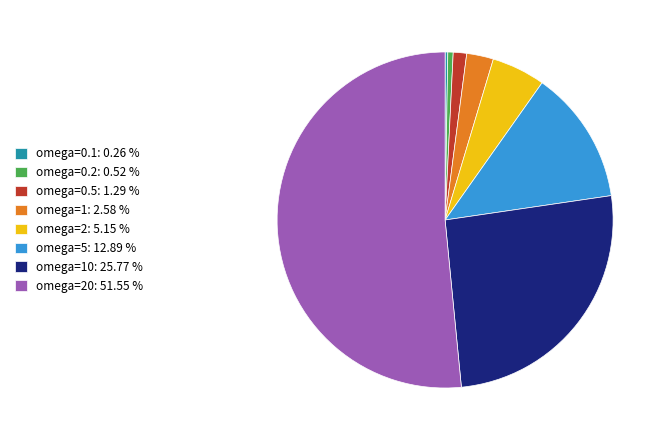

Is the sum of omega=0.5: 1.29 % and omega=5: 12.89 % greater than half?

No